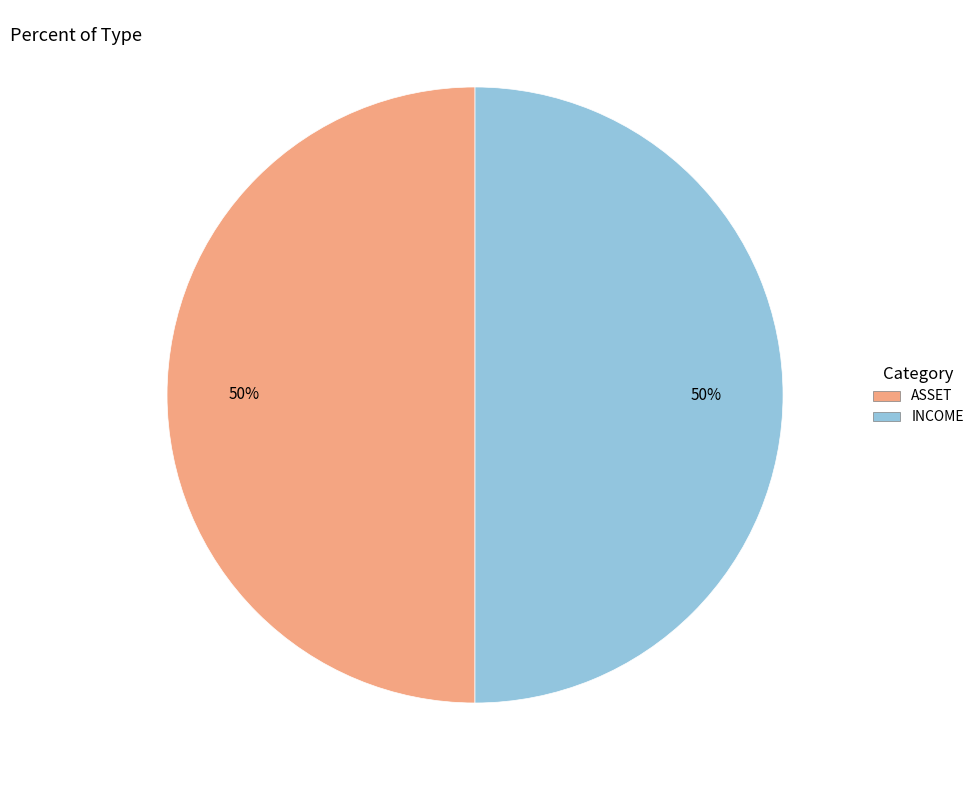

To the nearest percent, what percentage of the pie is ASSET?

50%